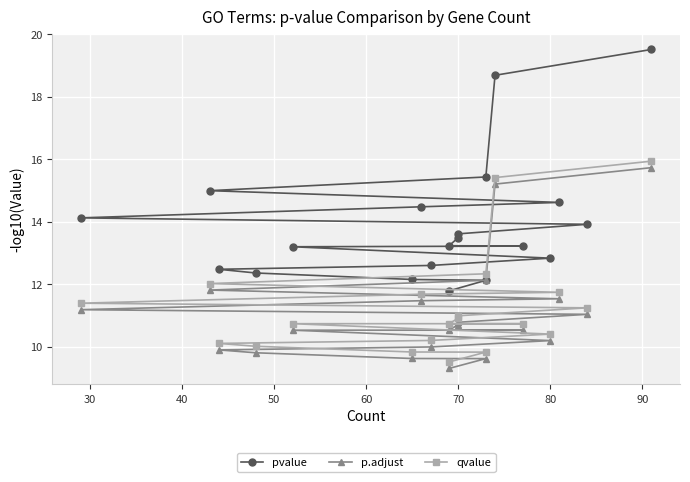

What is the difference between the second highest and minimum values in the p.adjust series?

5.9